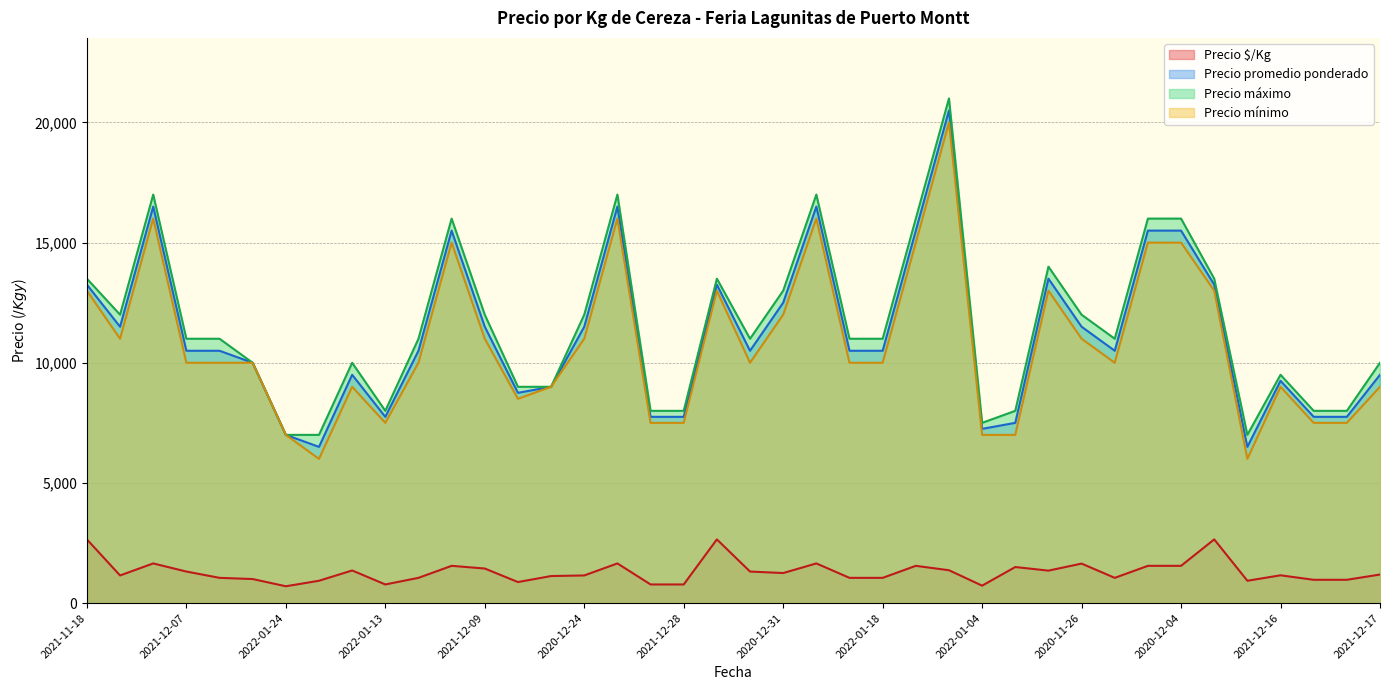

At which label is Precio $/Kg closest to 1675?

2020-12-29